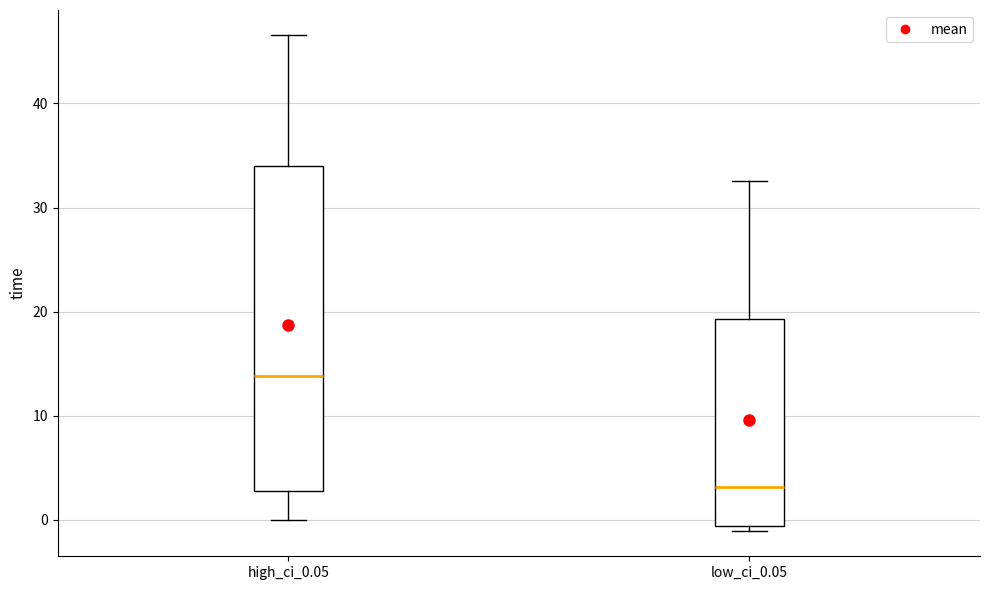

Reading left to right, transcribe this box plot: for each box, give where its median line is, the range the box spans, and where its two whiskers end, as read against the y-axis. The values are not printed on the chart, so give them approximately, as read against the axis.

high_ci_0.05: median 14, box 3 to 34, whiskers 0 to 47
low_ci_0.05: median 3, box -1 to 19, whiskers -1 (just below the box's lower edge) to 33